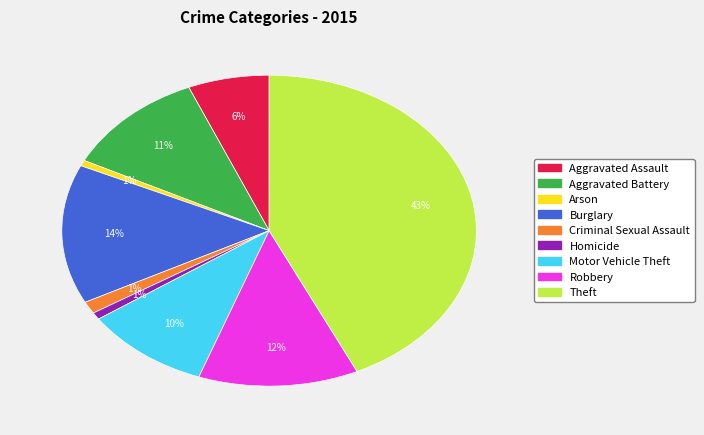

What percentage is the Homicide slice, to the nearest percent?

1%